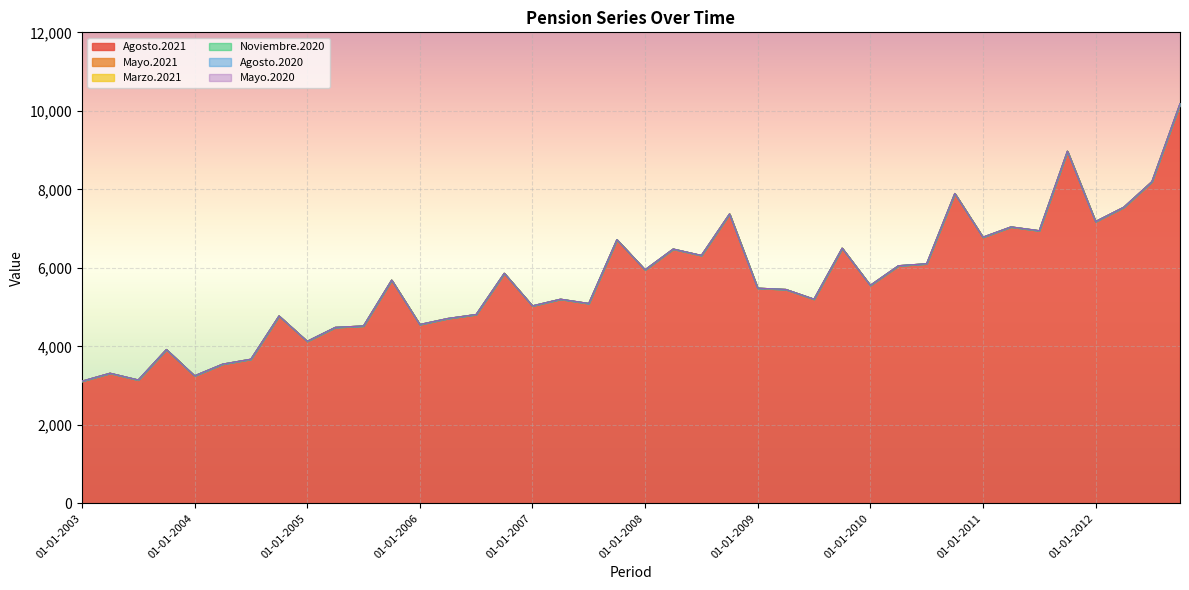

At which category does Noviembre.2020 reach its first local valley?

01-07-2003